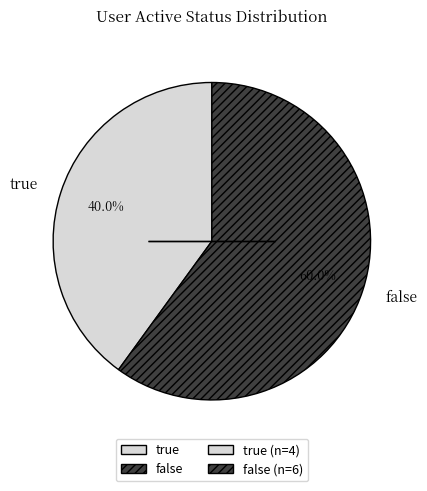

How many slices are in this pie chart?

2